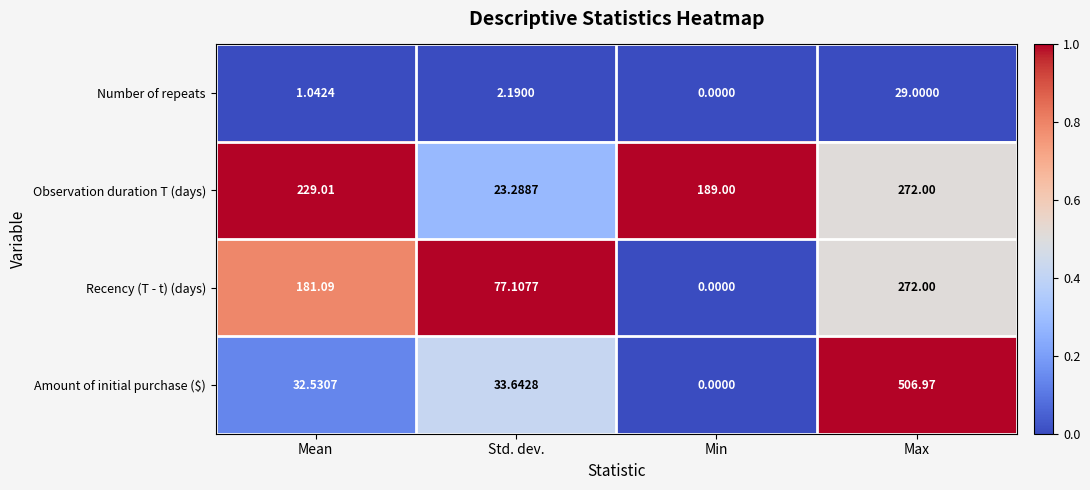

How many values in the Recency (T - t) (days) series exceed 181?

2